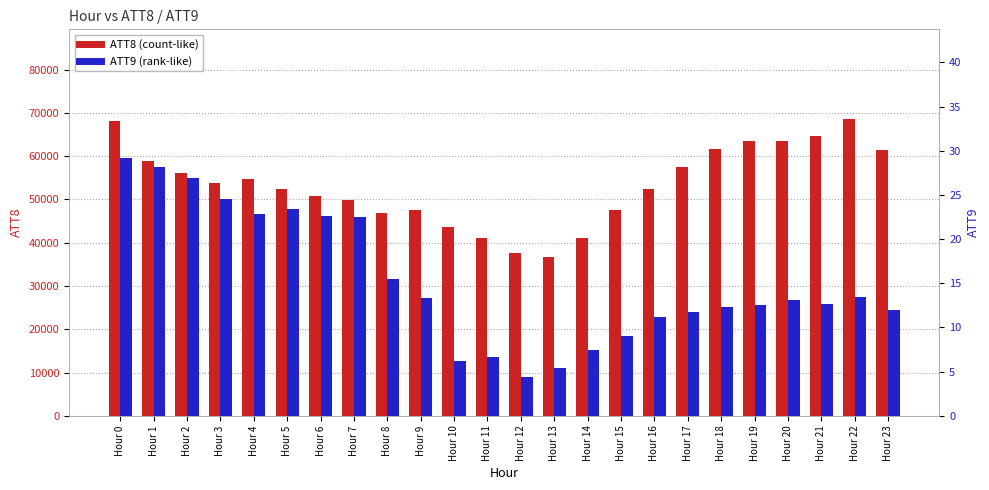

Reading right to left, extract all data points from this chart.

ATT8: Hour 23=61400.0	Hour 22=68700.0	Hour 21=64600.0	Hour 20=63500.0	Hour 19=63500.0	Hour 18=61600.0	Hour 17=57600.0	Hour 16=52500.0	Hour 15=47500.0	Hour 14=41200.0	Hour 13=36600.0	Hour 12=37700.0	Hour 11=41000.0	Hour 10=43700.0	Hour 9=47600.0	Hour 8=46800.0	Hour 7=49900.0	Hour 6=50800.0	Hour 5=52400.0	Hour 4=54800.0	Hour 3=53800.0	Hour 2=56200.0	Hour 1=58900.0	Hour 0=68200.0
ATT9: Hour 23=12.0	Hour 22=13.4	Hour 21=12.7	Hour 20=13.1	Hour 19=12.6	Hour 18=12.3	Hour 17=11.7	Hour 16=11.2	Hour 15=9.1	Hour 14=7.4	Hour 13=5.4	Hour 12=4.4	Hour 11=6.7	Hour 10=6.3	Hour 9=13.3	Hour 8=15.4	Hour 7=22.4	Hour 6=22.6	Hour 5=23.4	Hour 4=22.9	Hour 3=24.6	Hour 2=26.9	Hour 1=28.1	Hour 0=29.2